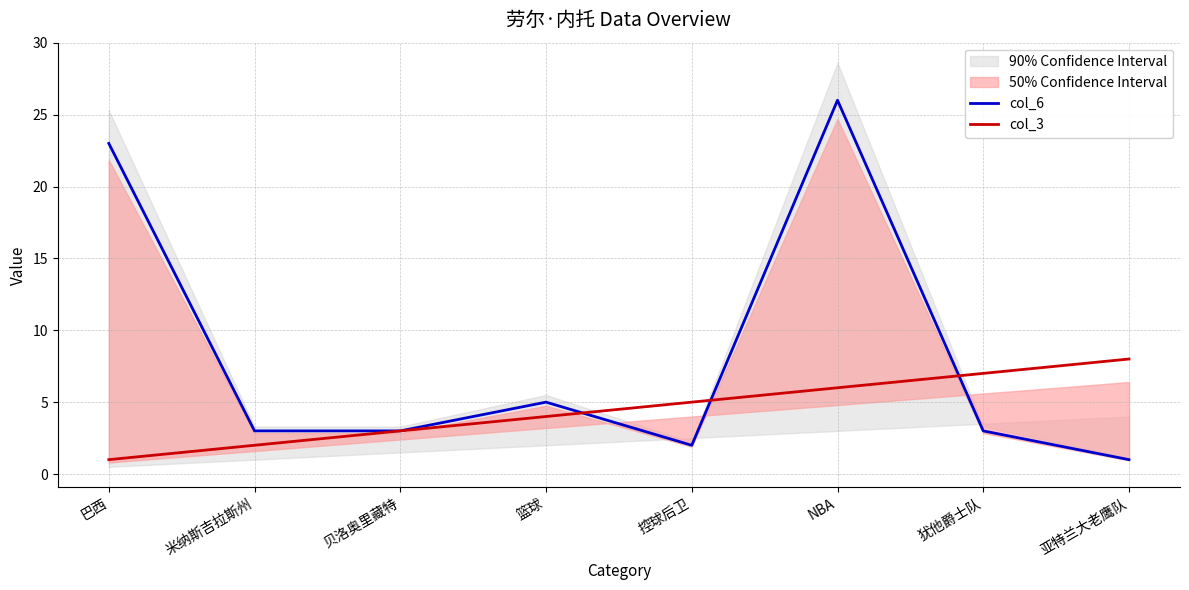

At 贝洛奥里藏特, list the series in order from smallest to largest.

col_6, col_3